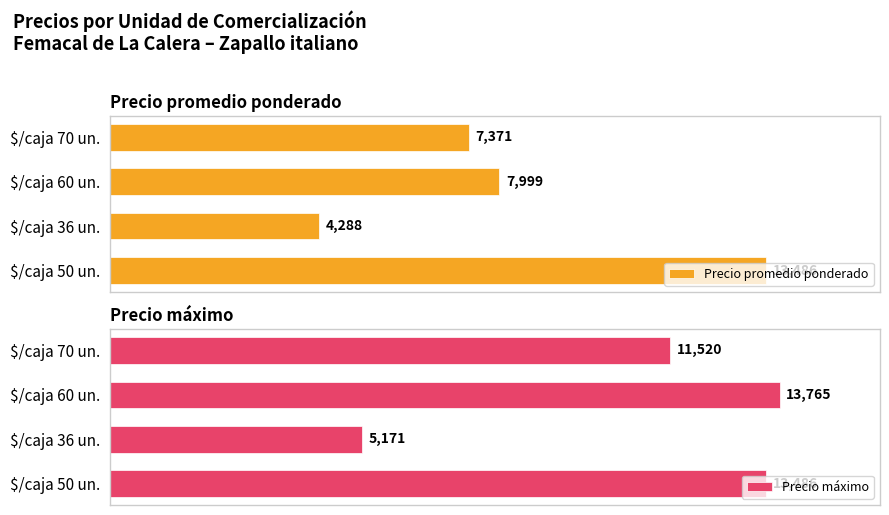

At which label is Precio promedio ponderado closest to 8887?

$/caja 60 un.